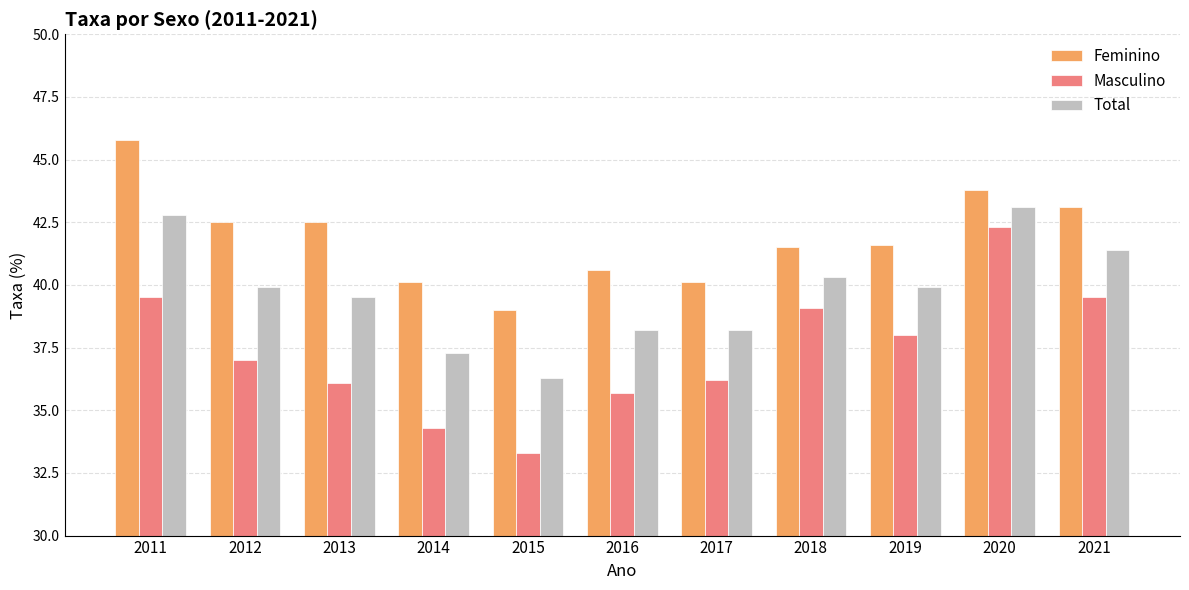

What is the value of the Feminino bar at the 5th from the left?

39.0